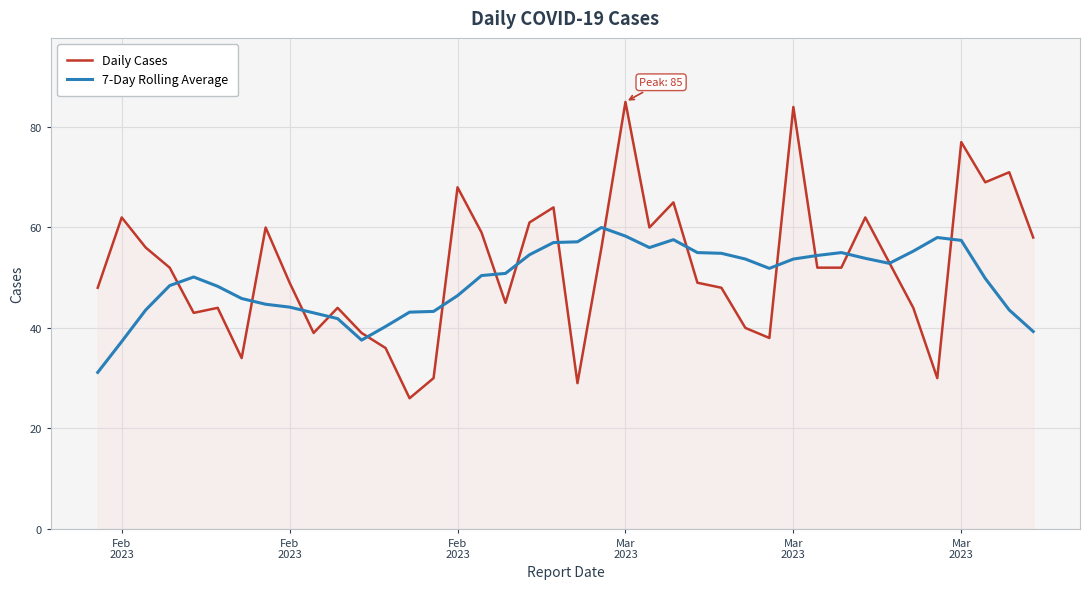

What is the sum of all 7-Day Rolling Average values?

1979.7